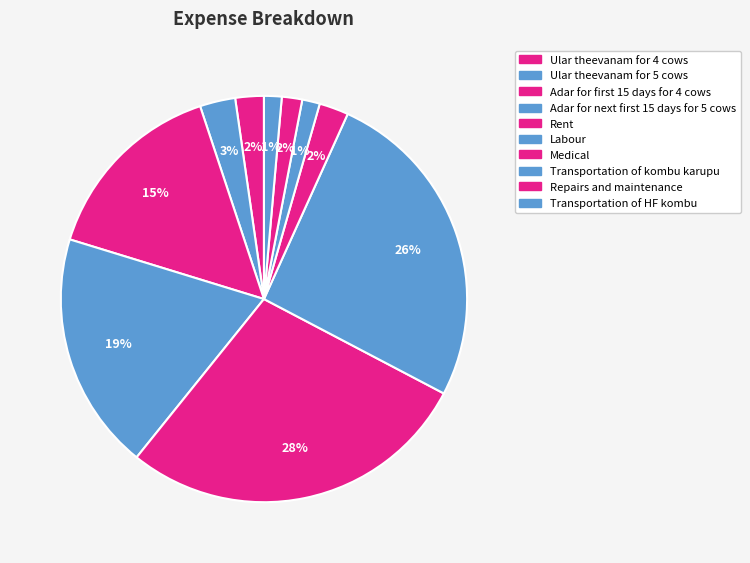

What is the change in value from Rent to Transportation of HF kombu?

-12350